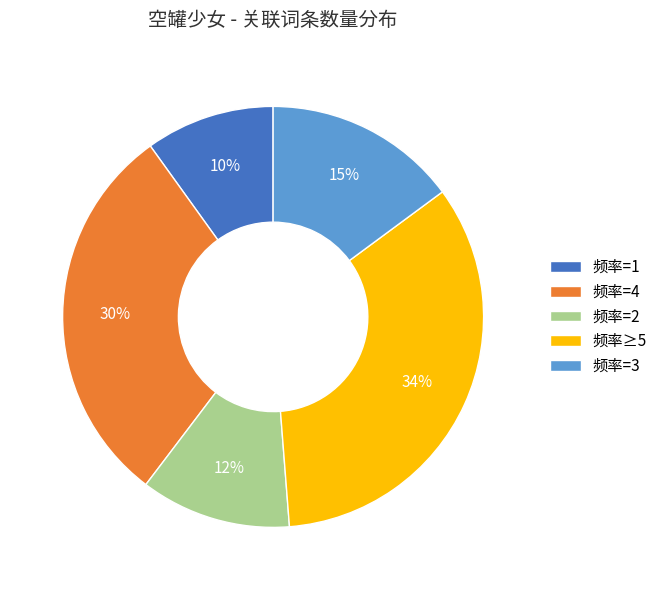

What is the ratio of the value at 频率=1 to the value at 频率=3?

0.7